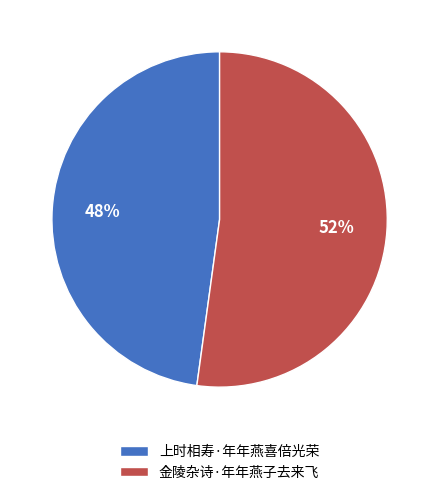

Do 金陵杂诗·年年燕子去来飞 and 上时相寿·年年燕喜倍光荣 together represent more than half of the pie?

Yes